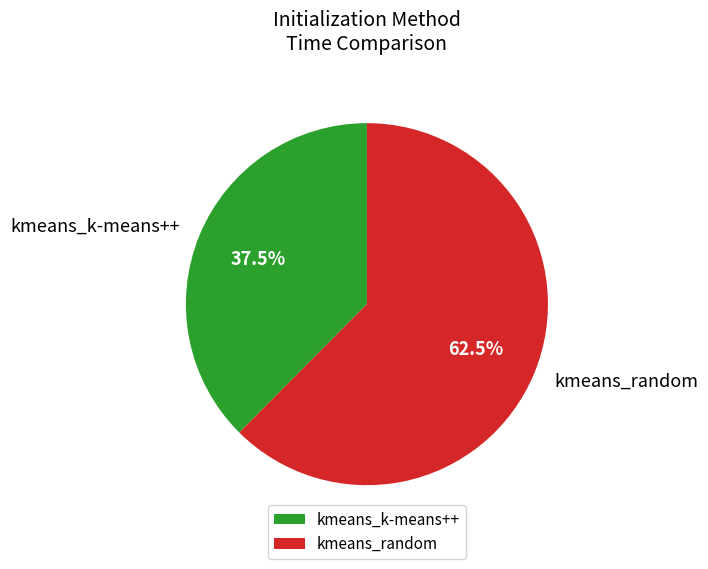

Which slice is the smallest?

kmeans_k-means++